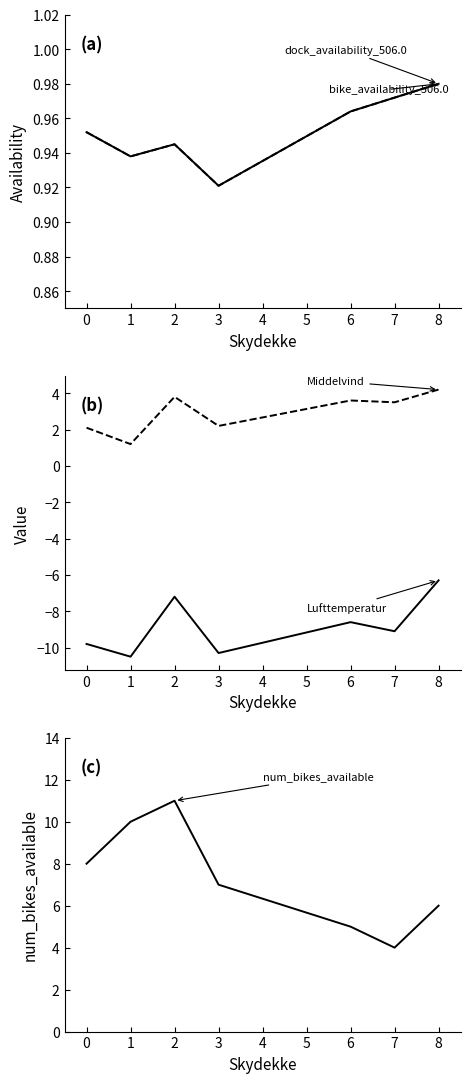

What is the sum of the dock_availability_506.0 values at 3 and 5?

1.9